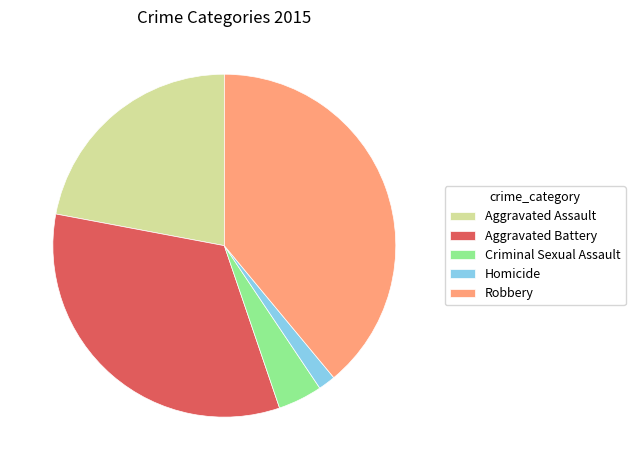

What is the ratio of the value at Homicide to the value at Aggravated Assault?

0.1